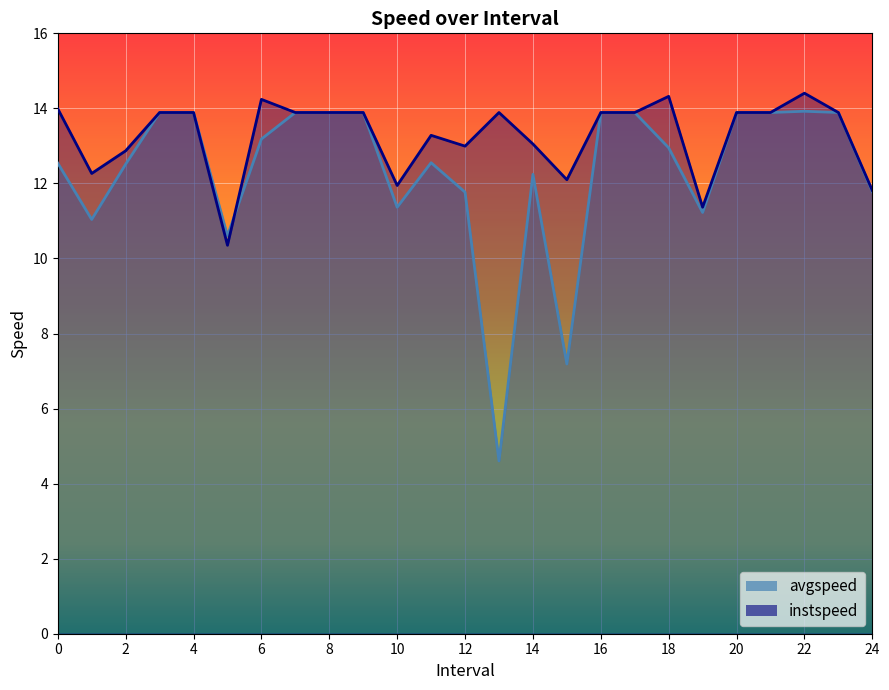

Is it true that avgspeed equals 12.2 at 14.0?

True